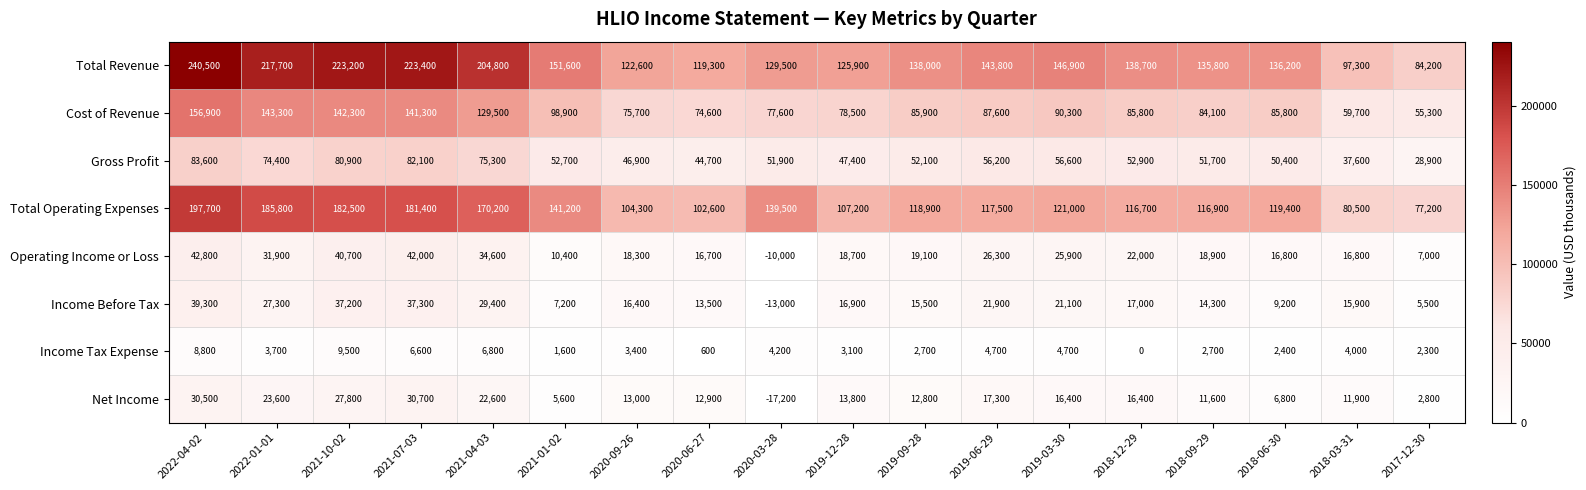

What is the sum of all Income Tax Expense values?

71800